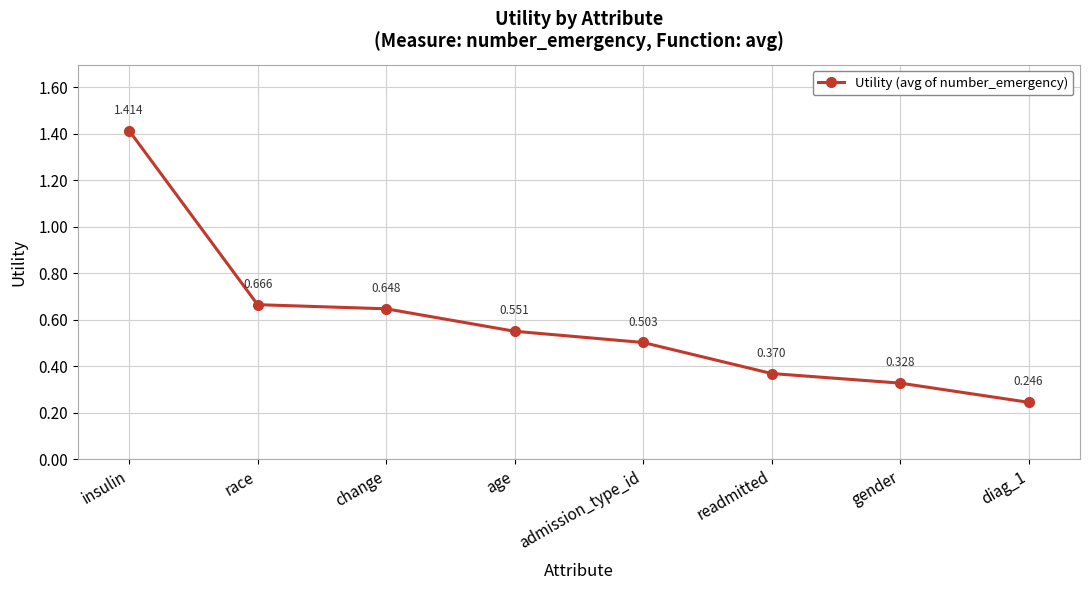

Which has a higher value, diag_1 or gender?

gender